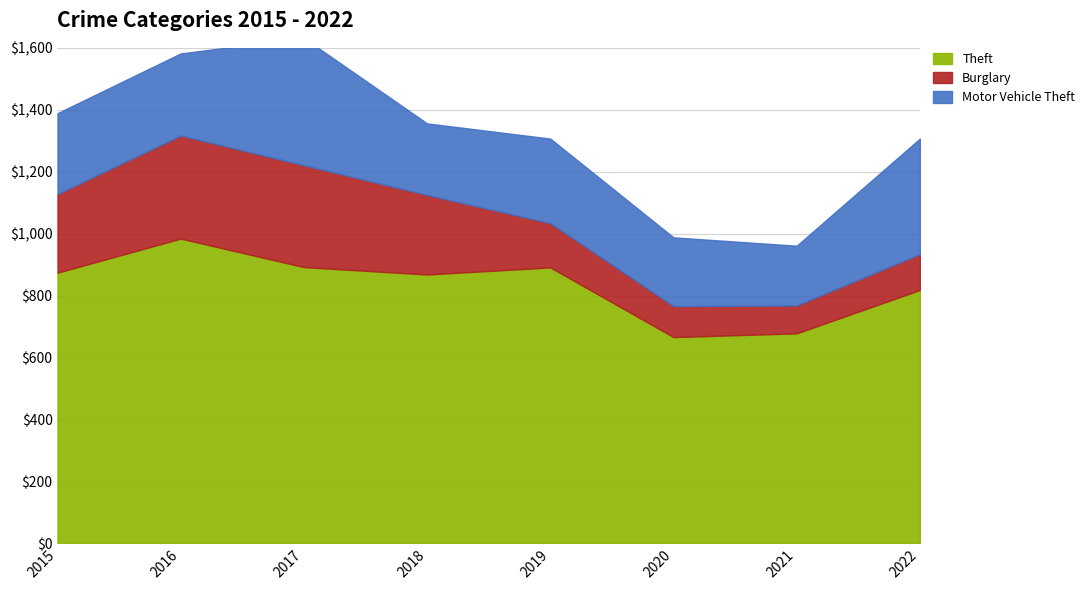

Between 2015 and 2021, which series saw the biggest shift?

Theft